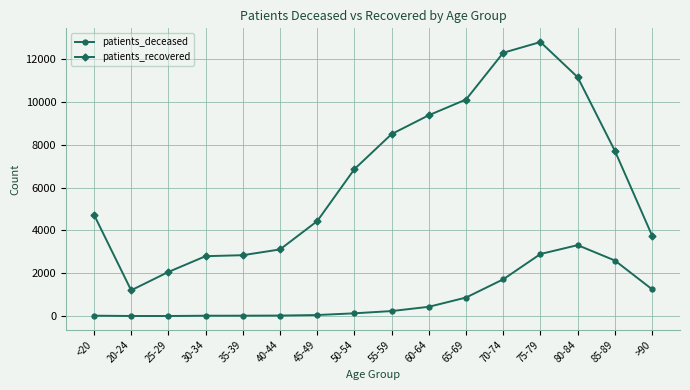

The patients_recovered series shows 20010 at 70-74. True or false?

False